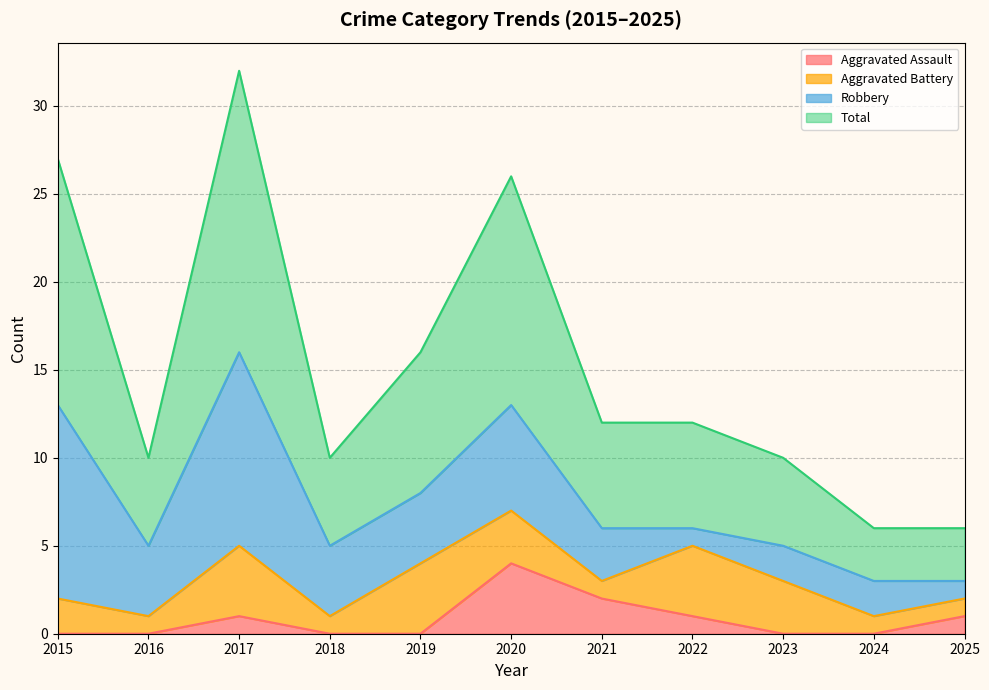

At which category does Aggravated Assault reach its first local peak?

2017